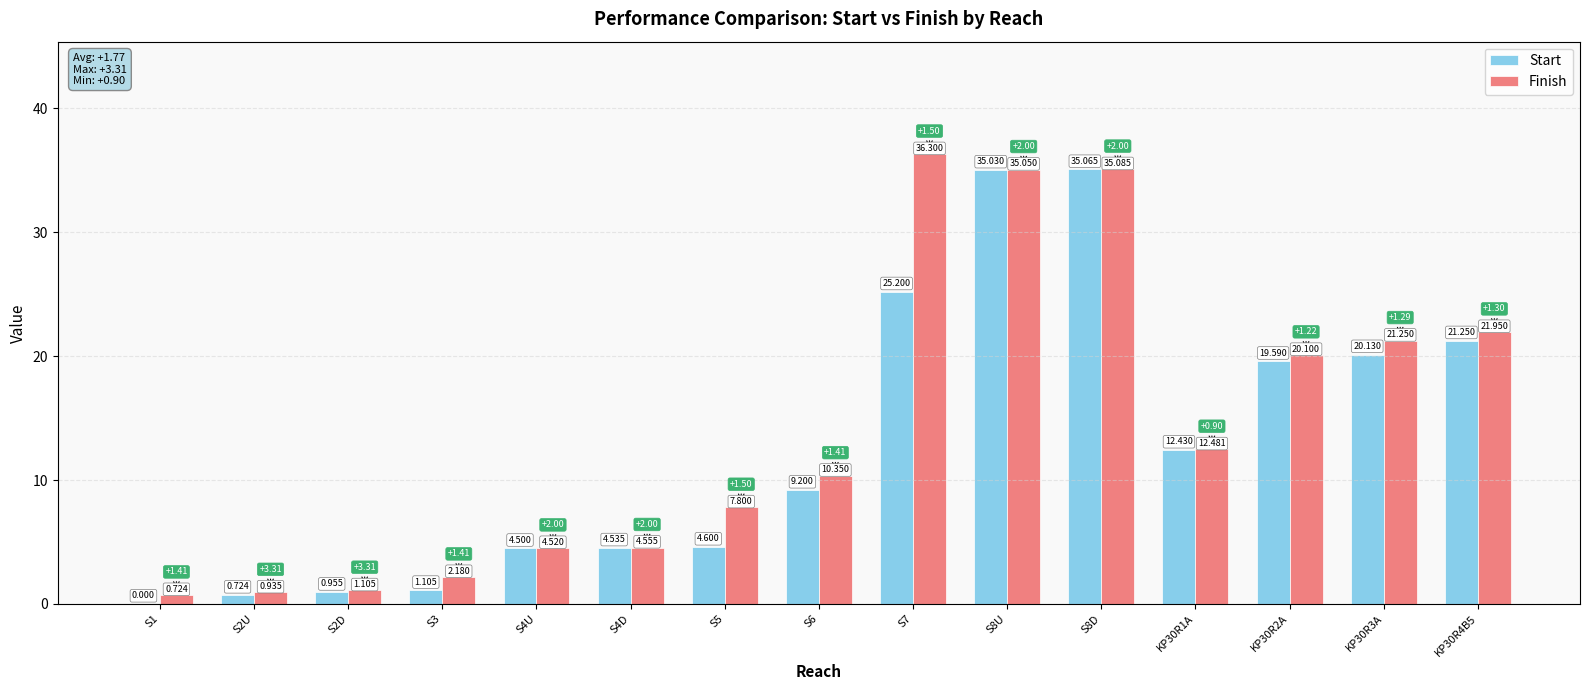

Which series has the largest total across all categories?

Finish